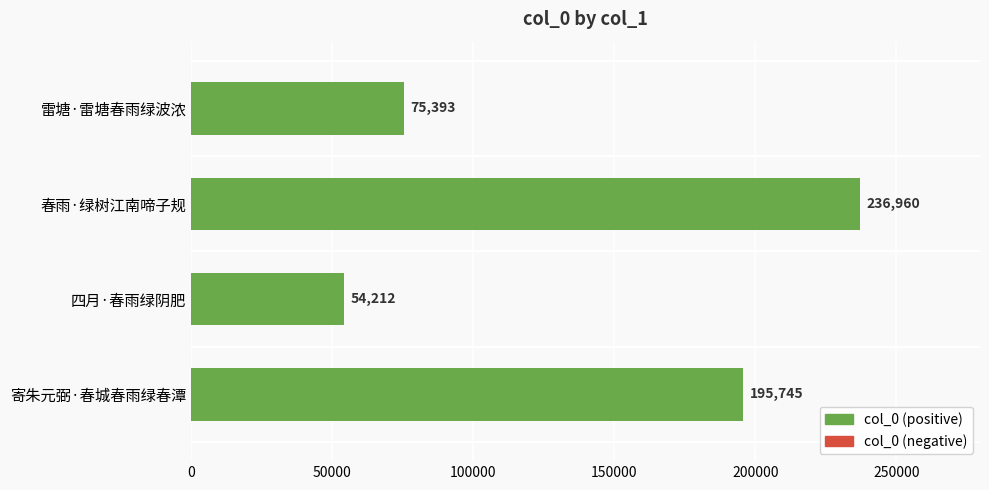

What position from the top is 雷塘·雷塘春雨绿波浓?

1